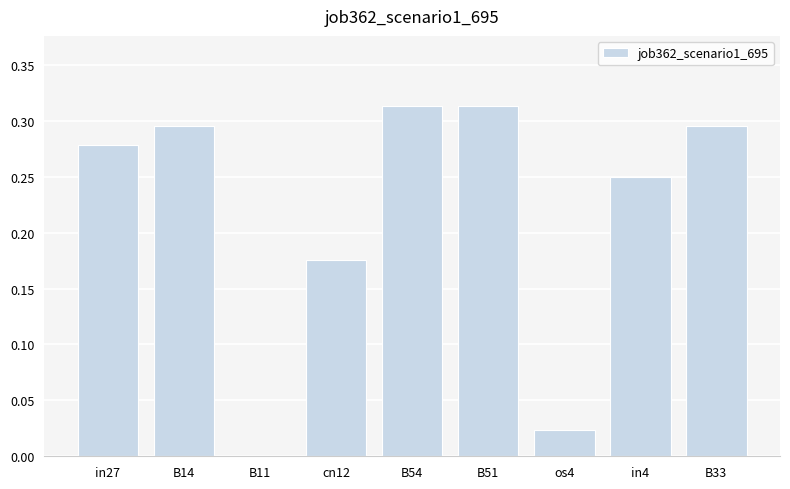

What is the change in value from in27 to os4?

-0.3